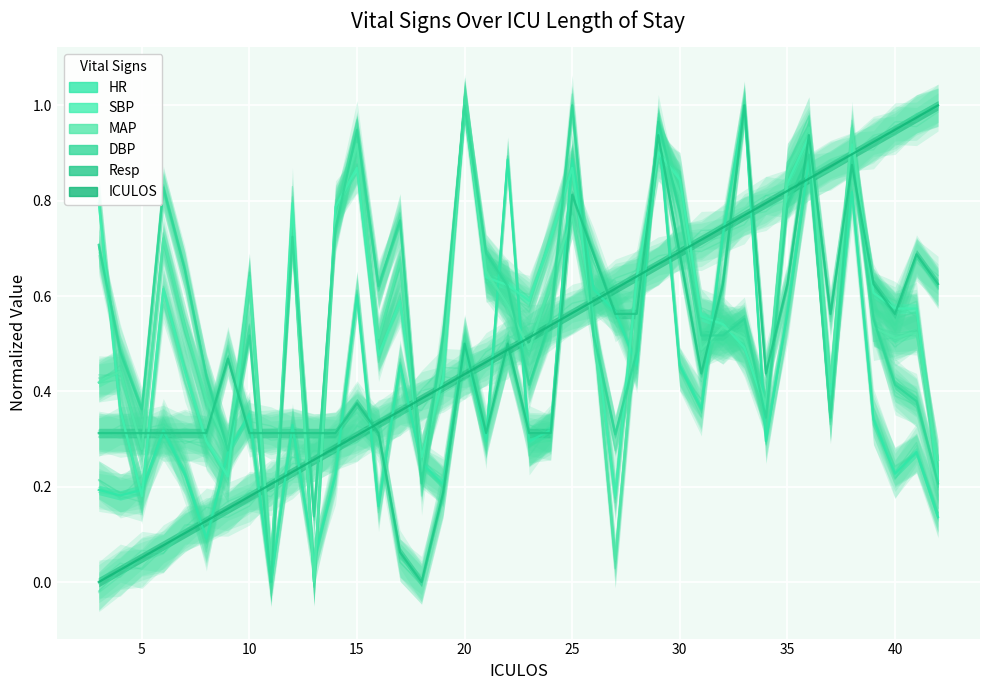

What is the spread (max minus min) of values at 30?

0.4